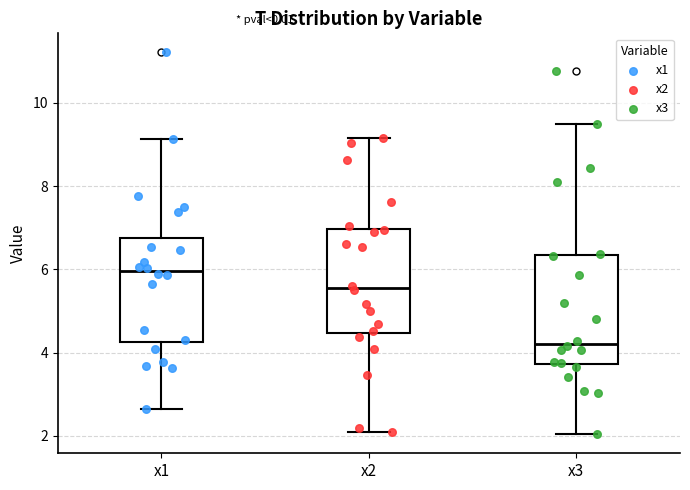

Reading left to right, read every box against the y-axis: the position of its median line, the range the box covers, and the ends of its whiskers. The values are not printed on the chart, so give them approximately, as read against the axis.

x1: median 6.0, box 4.2 to 6.8, whiskers 2.6 to 9.2
x2: median 5.6, box 4.4 to 7.0, whiskers 2.0 to 9.2
x3: median 4.2, box 3.8 to 6.4, whiskers 2.0 to 9.4